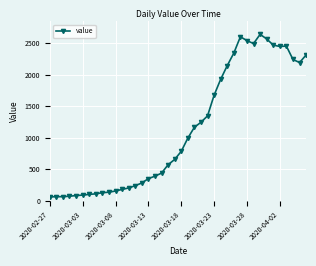

What is the value of the 28th point from the left?

2142